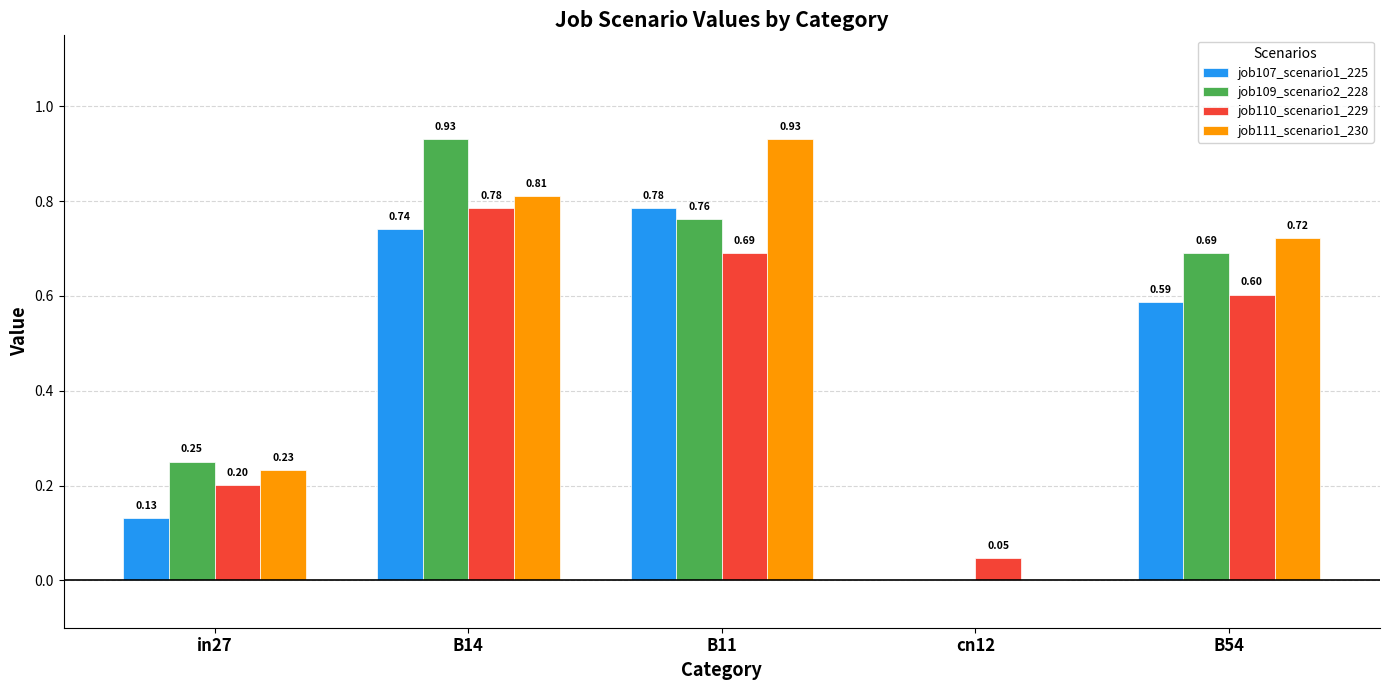

Between B11 and cn12, which series saw the biggest shift?

job111_scenario1_230